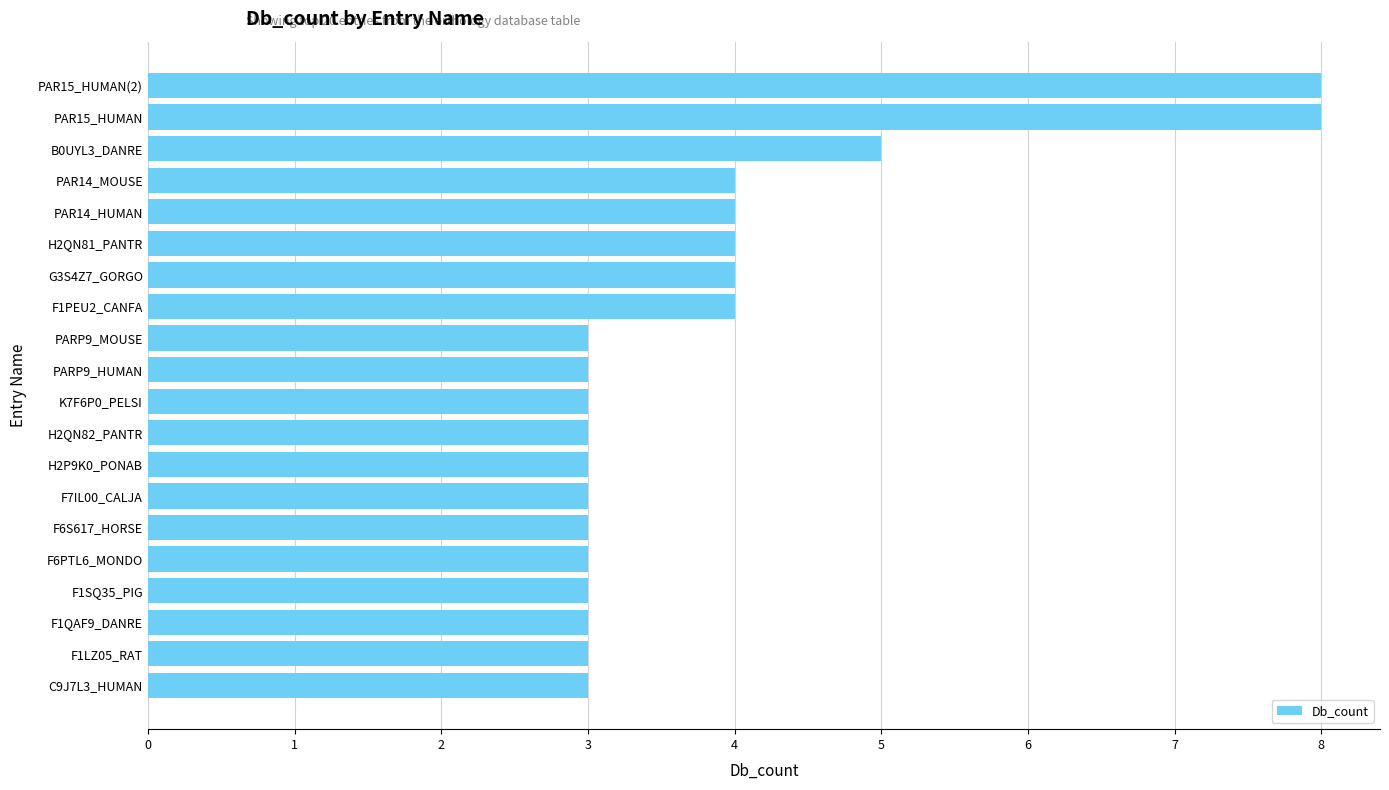

What is the difference between the maximum and minimum values?

5